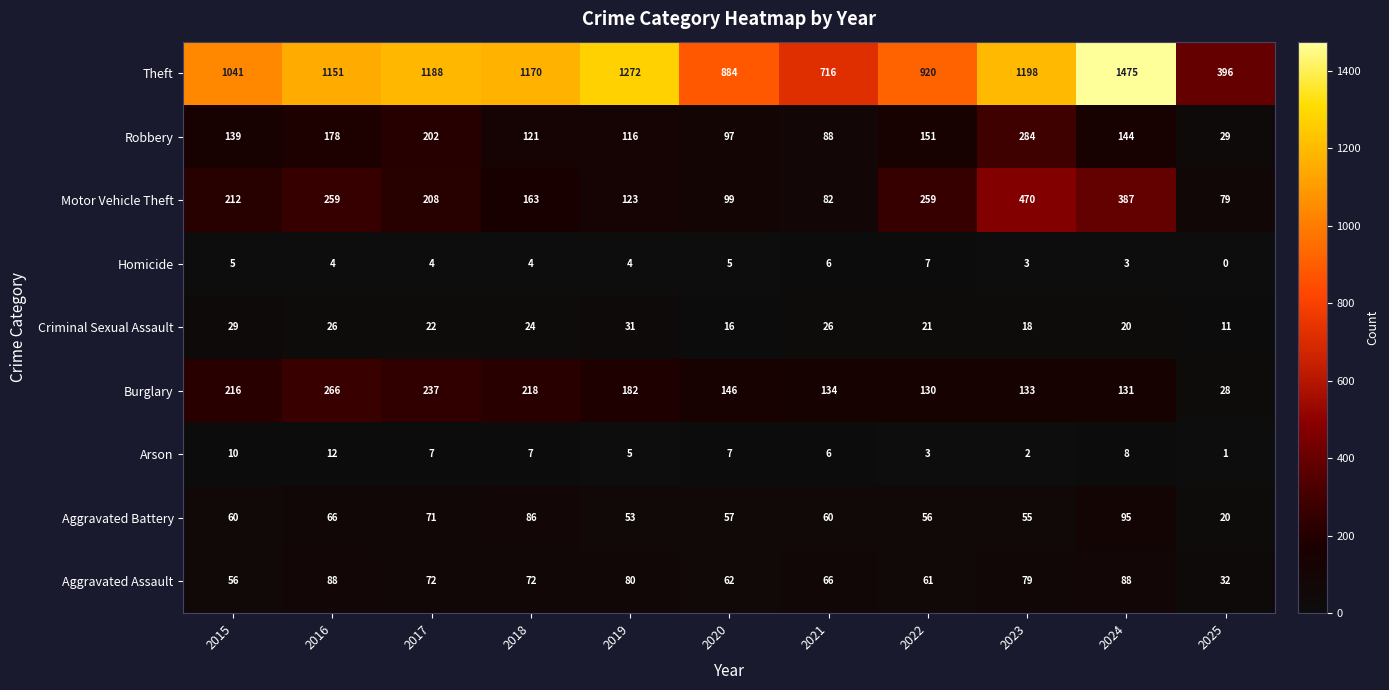

At which label is Arson closest to 6?

2021